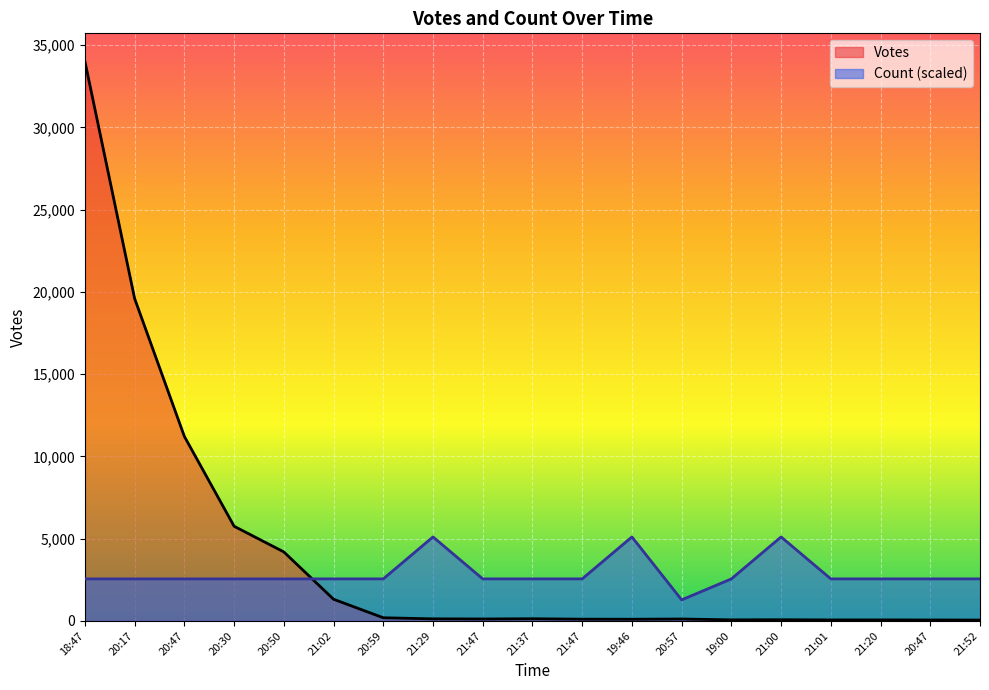

What is the difference between the maximum and minimum values in the Votes series?

33963.0